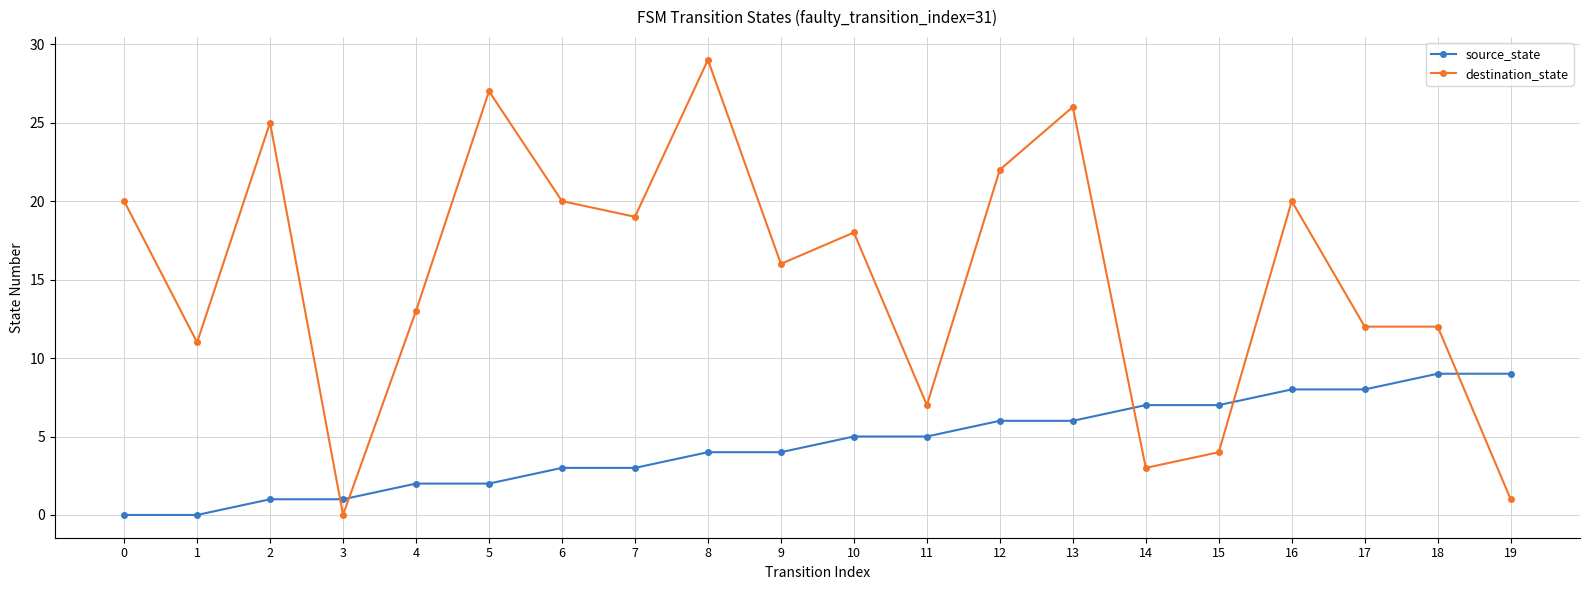

What is the greatest value displayed?

29